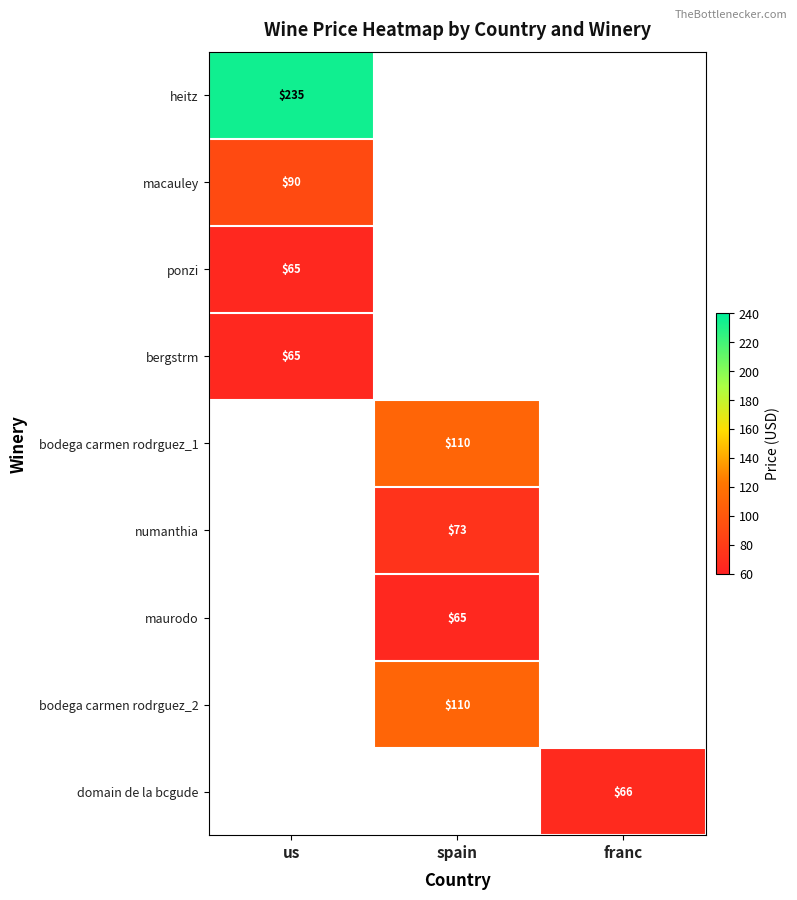

True or false: heitz has a value of 81 at us.

False